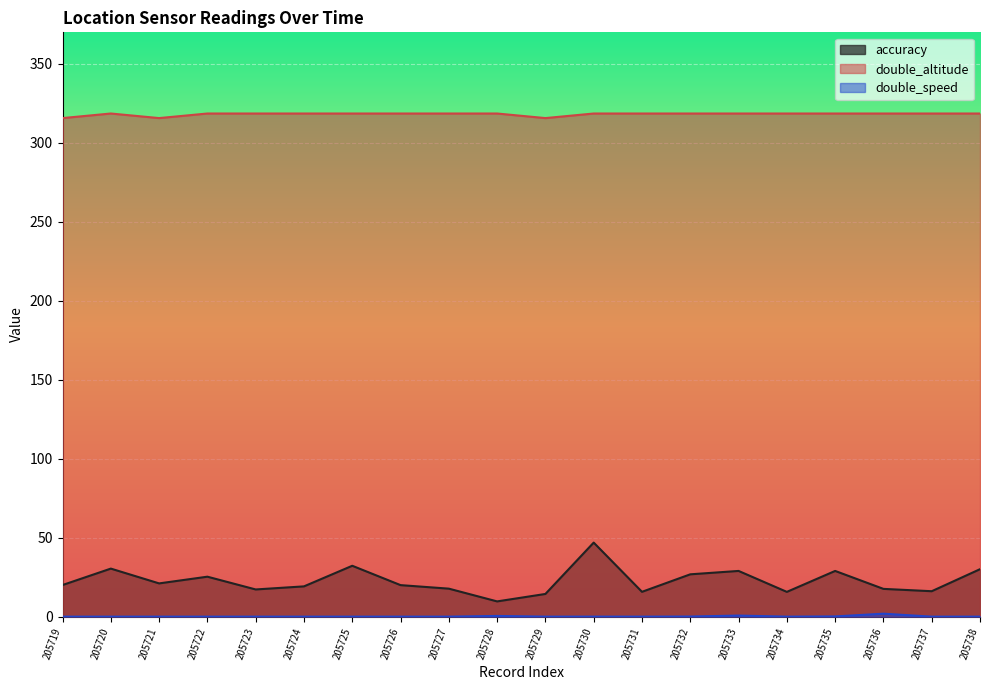

Does the chart display data point markers on the line(s)?

No